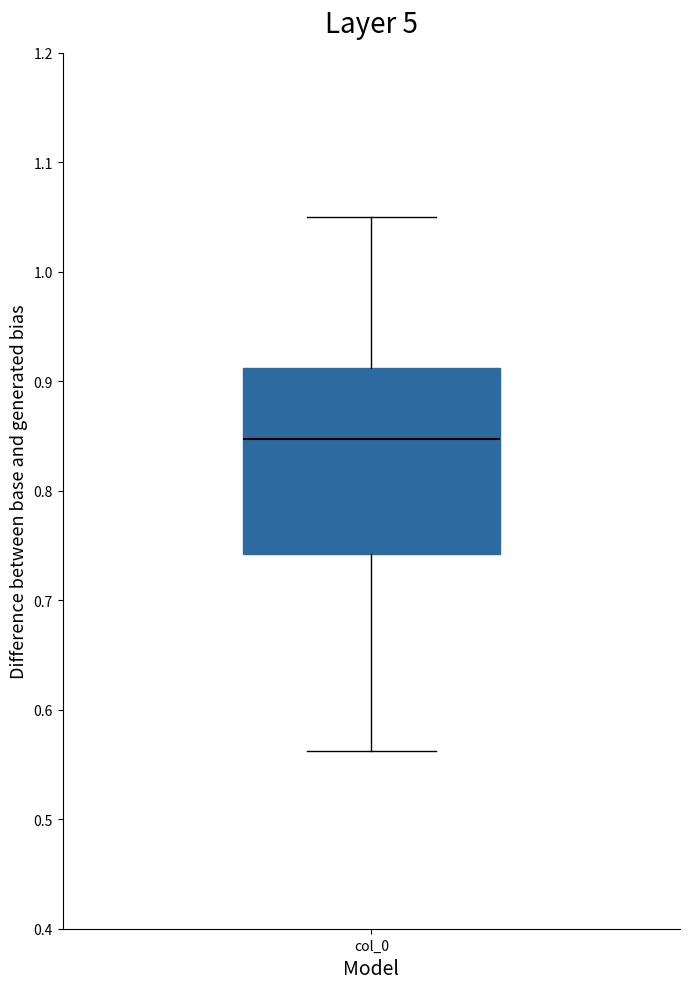

Read this box plot against the y-axis: the position of the median line, the range covered by the box, and the ends of both whiskers. The values are not printed on the chart, so give them approximately, as read against the axis.

median 0.85, box 0.74 to 0.91, whiskers 0.56 to 1.05